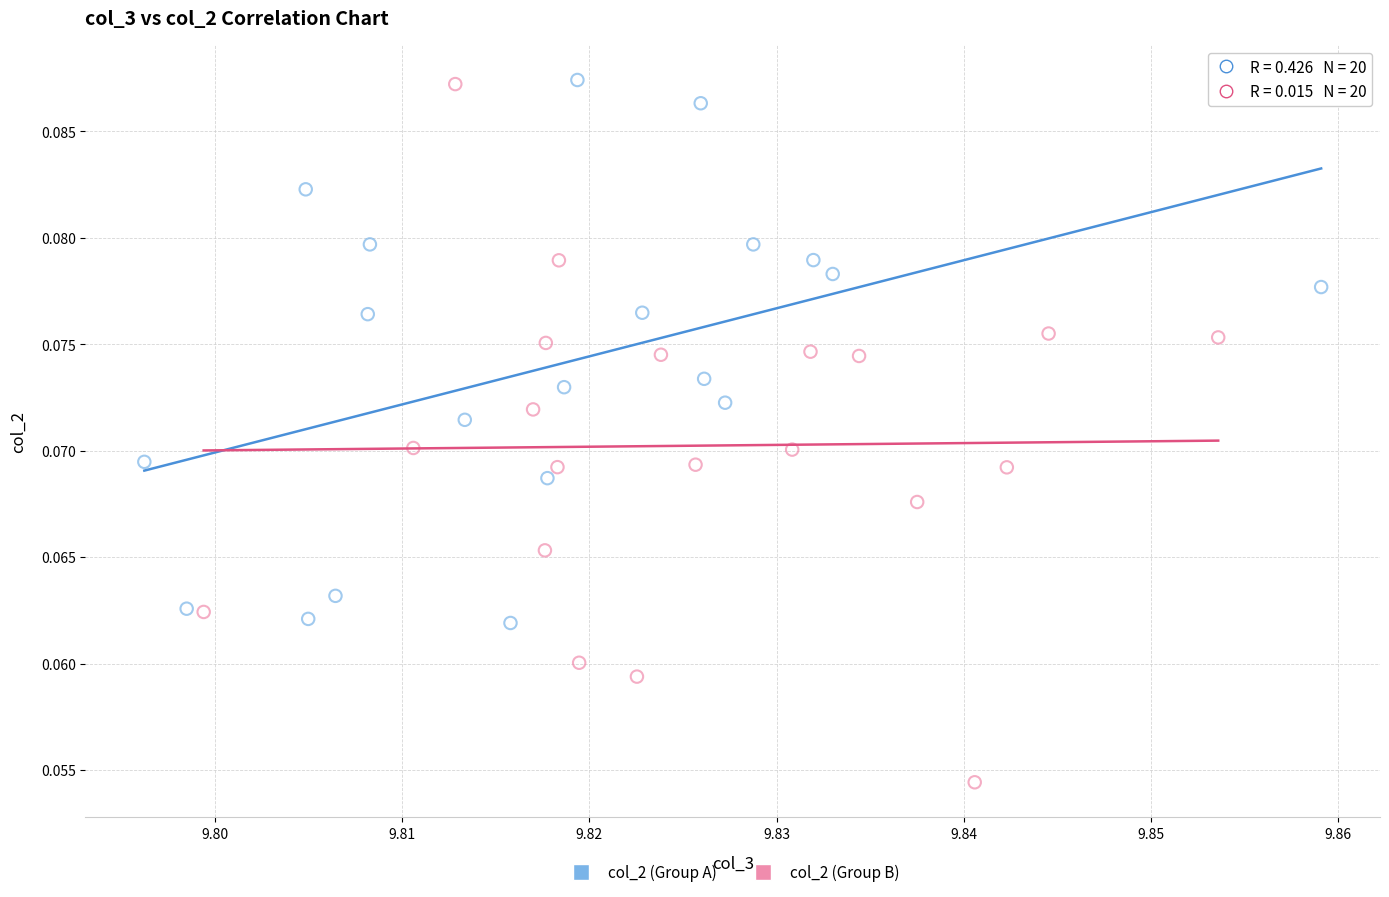

What are all the series names shown in the legend?

col_2 (Group A), col_2 (Group B)